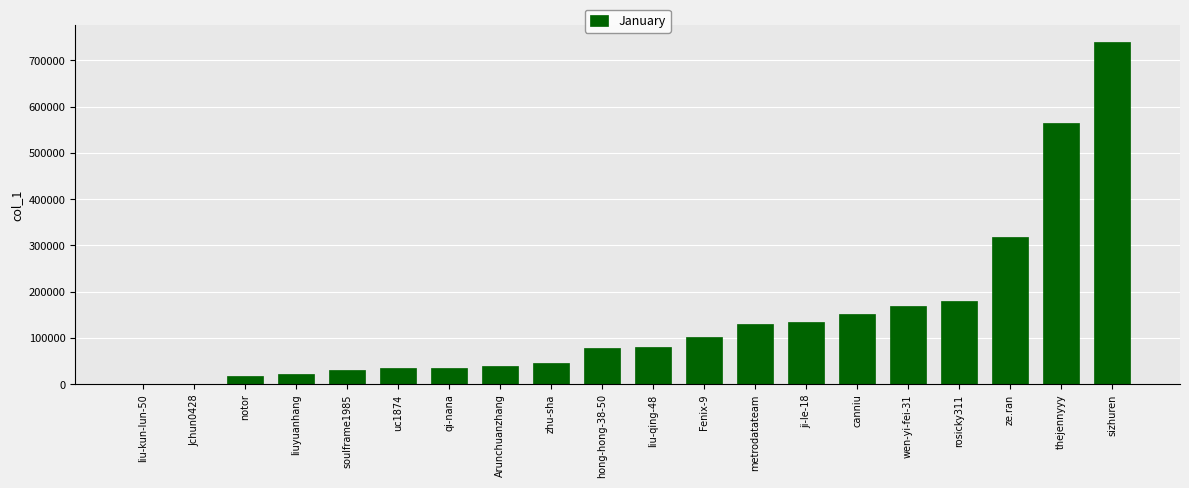

Is it true that the value at canniu is 151723?

True